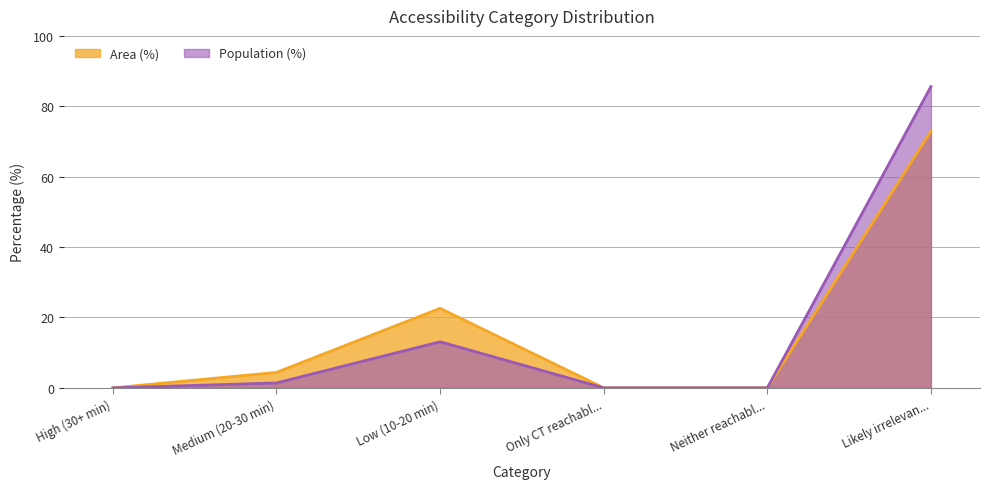

Reading right to left, transcribe all the data shown in this chart.

Area (%): 72.9	0.0	0.0	22.6	4.4	0.0
Population (%): 85.6	0.0	0.0	13.1	1.4	0.0